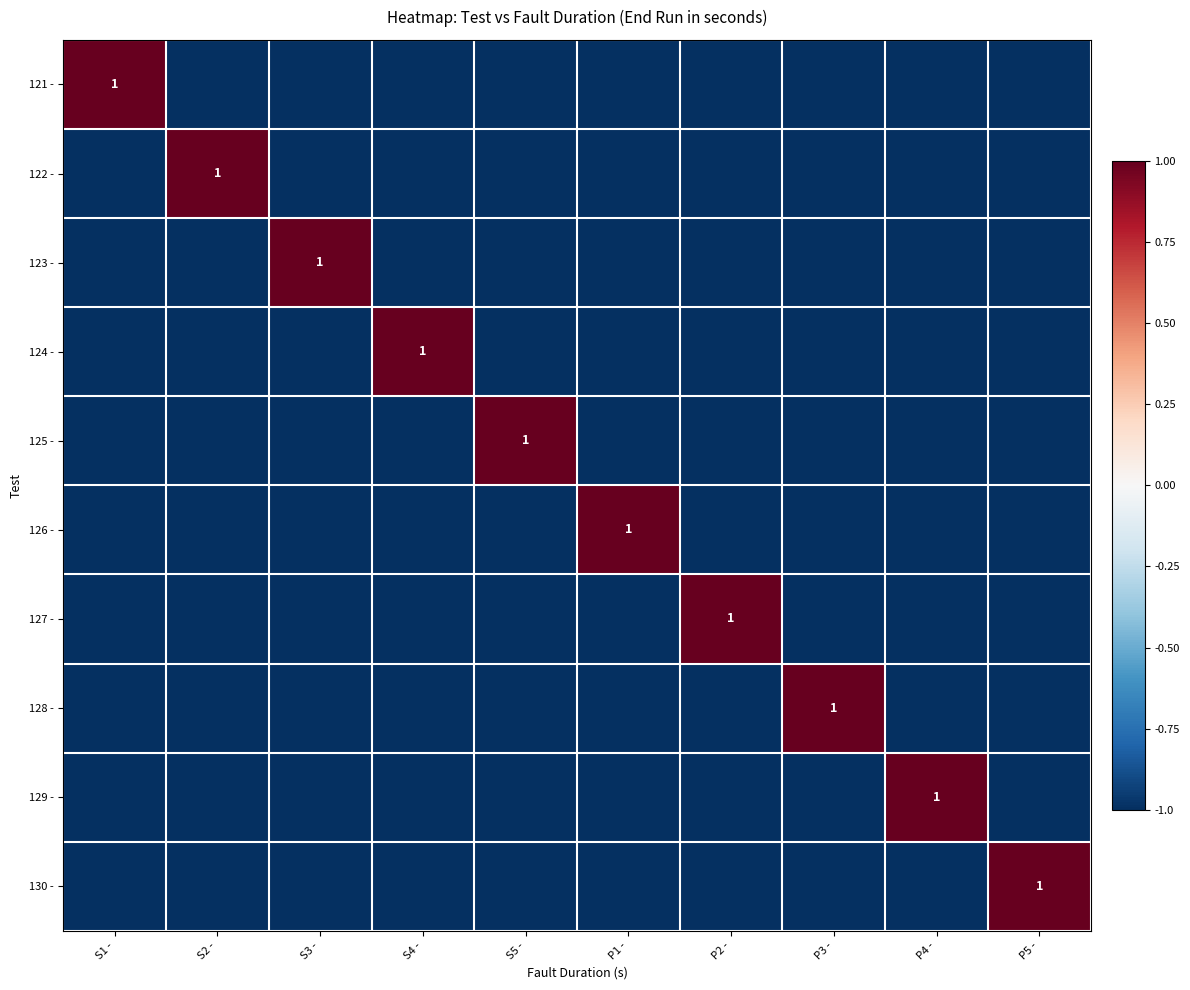

How many 129 - values are between -1 and 0?

9